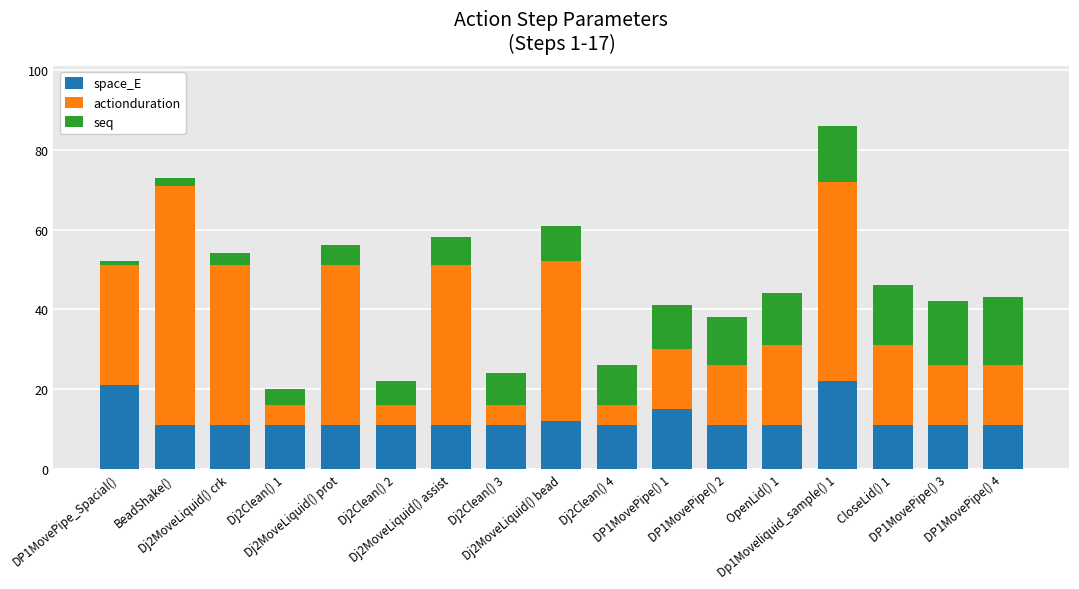

What is the sum of all space_E values?

213